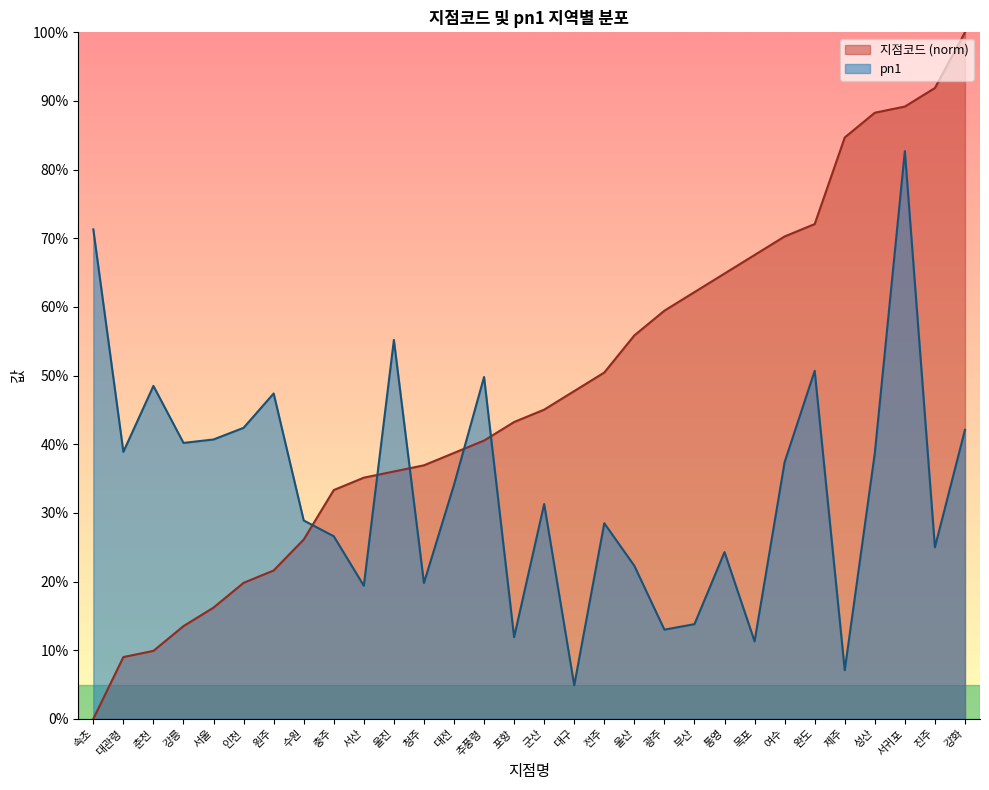

Which has a higher value, 부산 or 성산?

성산